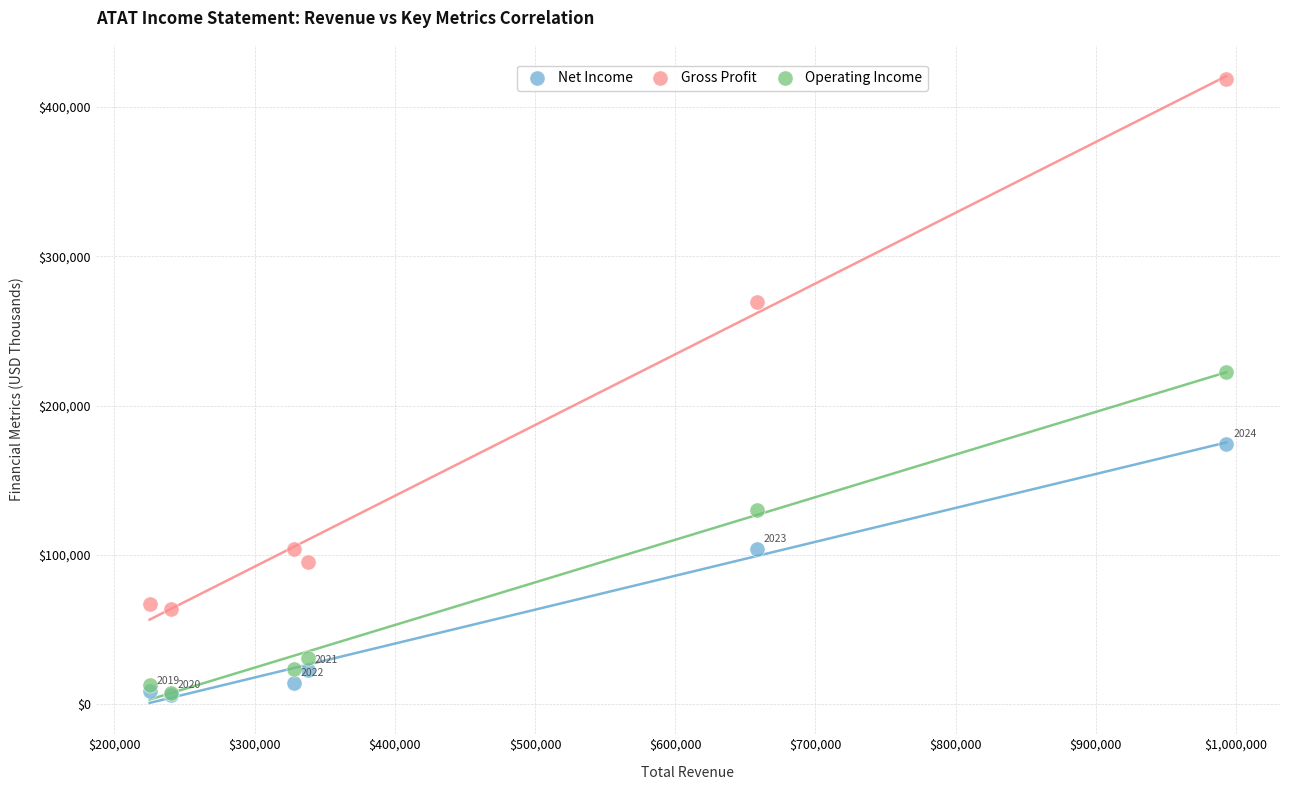

Across all series, what Y value is closest to 212550?

222300